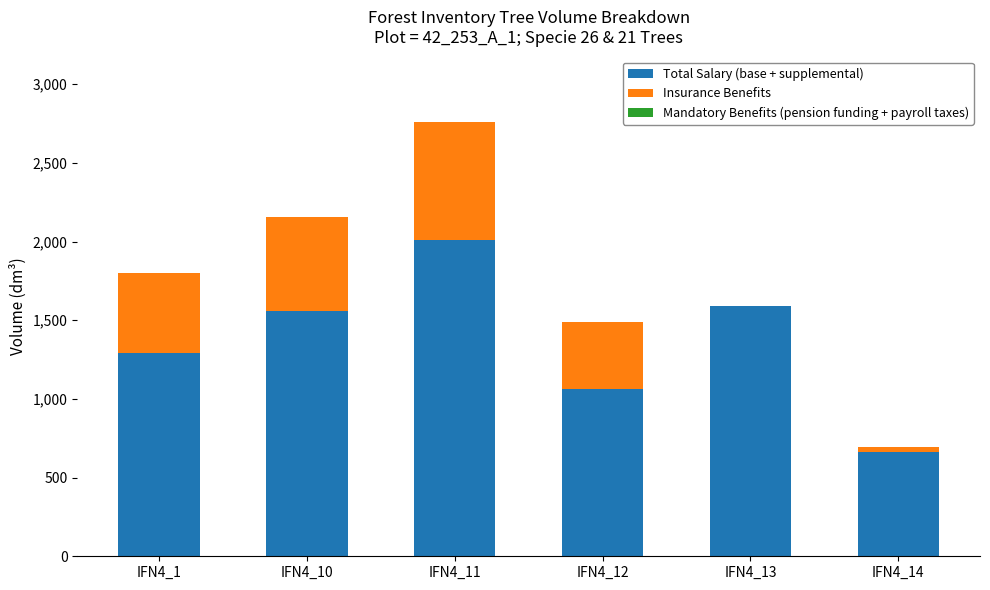

At which label is Total Salary (base + supplemental) closest to 1336?

IFN4_1